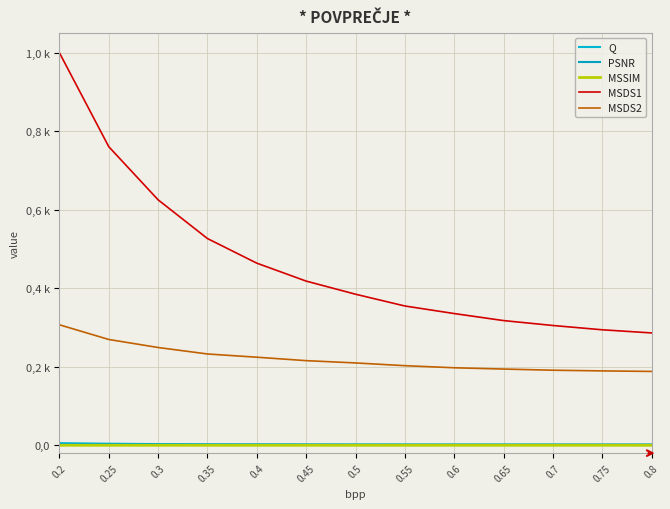

List the labels in order of Q value, largest first.

0.2, 0.25, 0.3, 0.35, 0.4, 0.45, 0.5, 0.55, 0.6, 0.65, 0.7, 0.75, 0.8